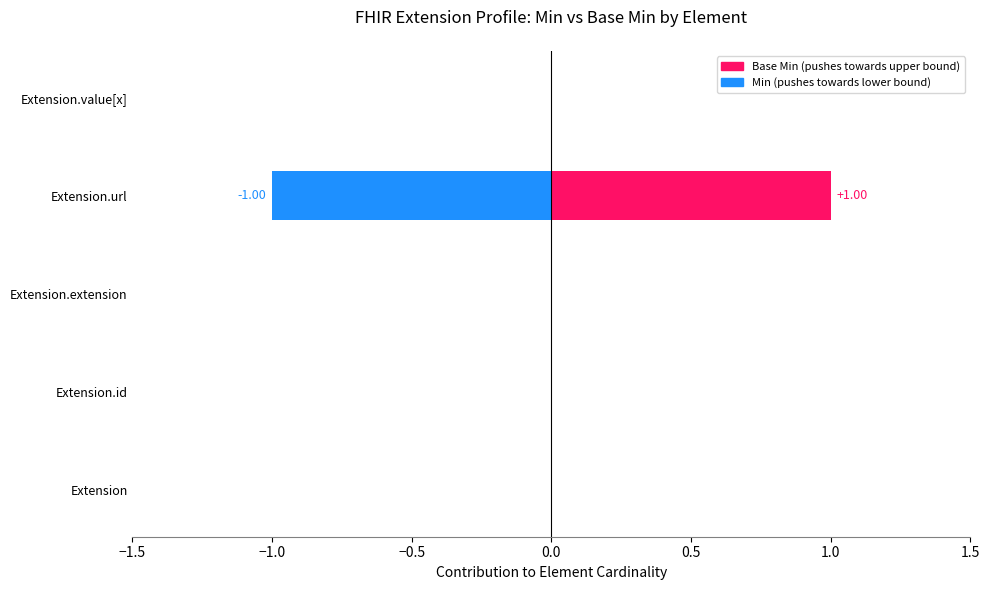

Are the bars horizontal?

Yes